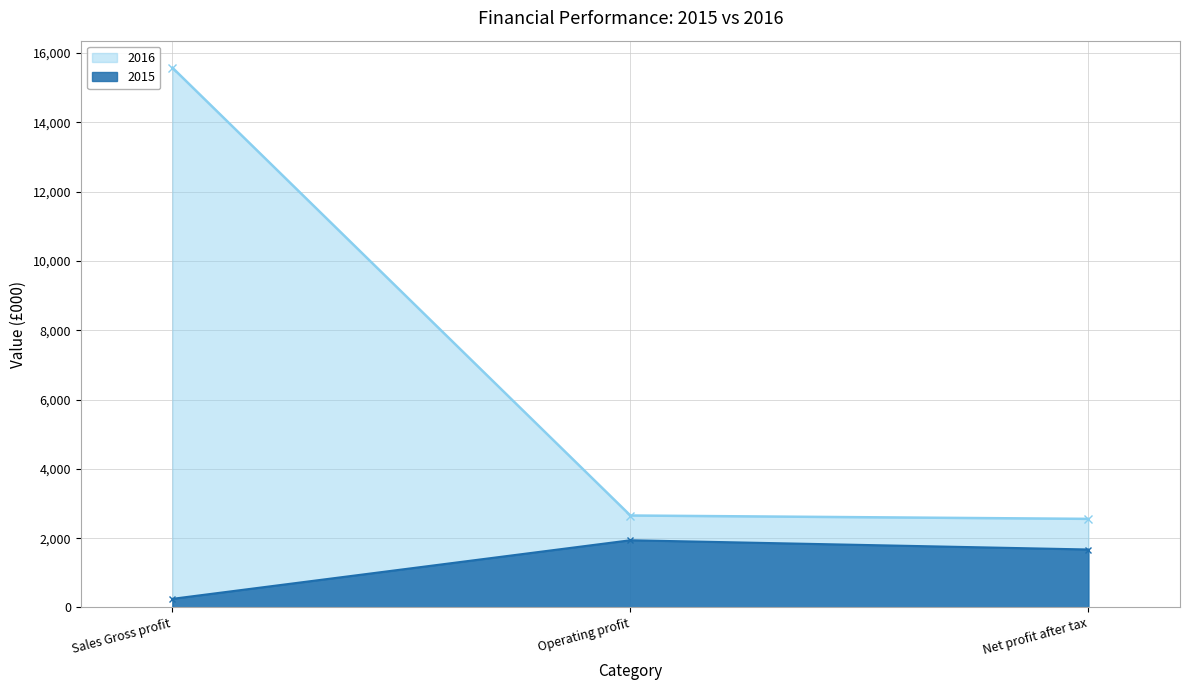

Does the chart display data point markers on the line(s)?

Yes